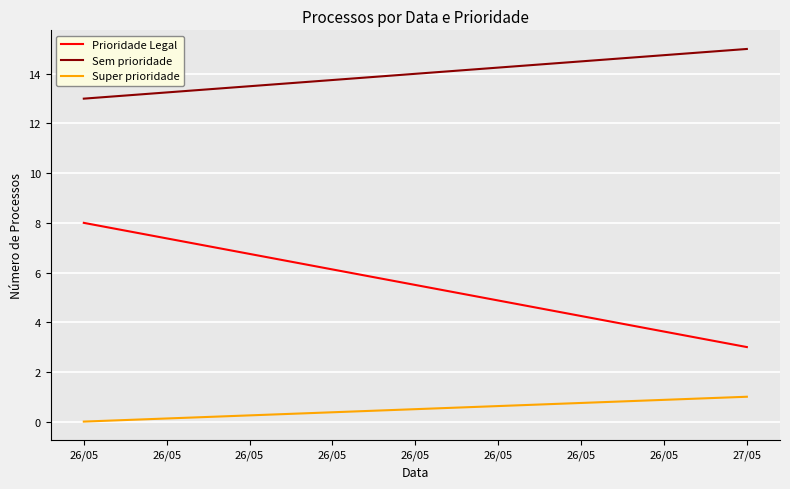

What is the difference between the Prioridade Legal values at 27/05 and 26/05?

5